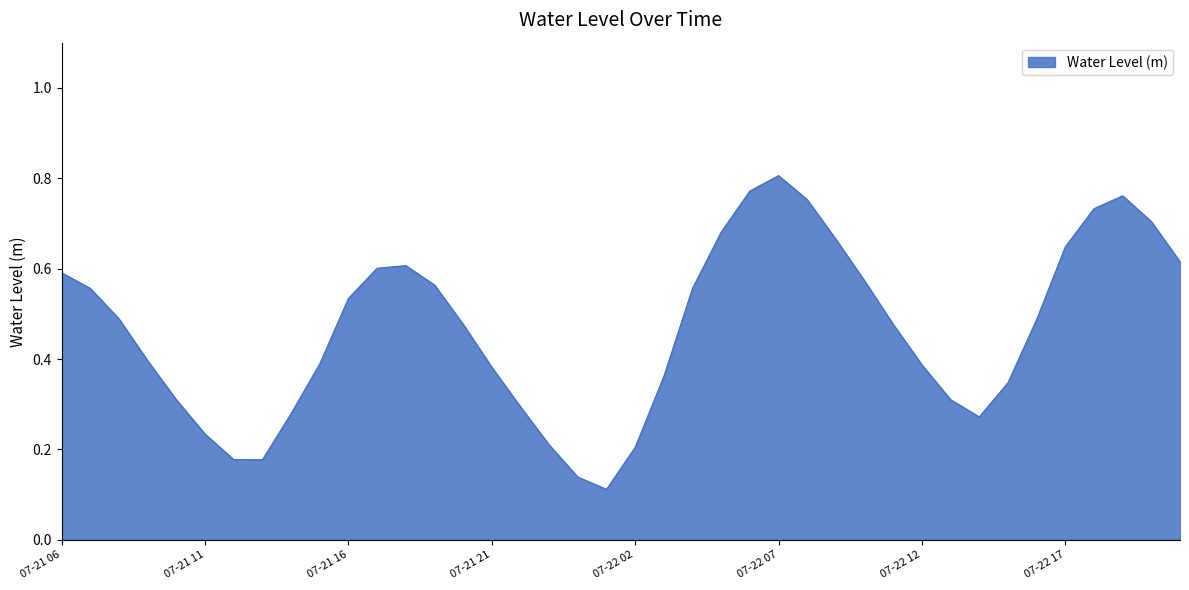

What is the value of the 3rd point from the left?

0.5